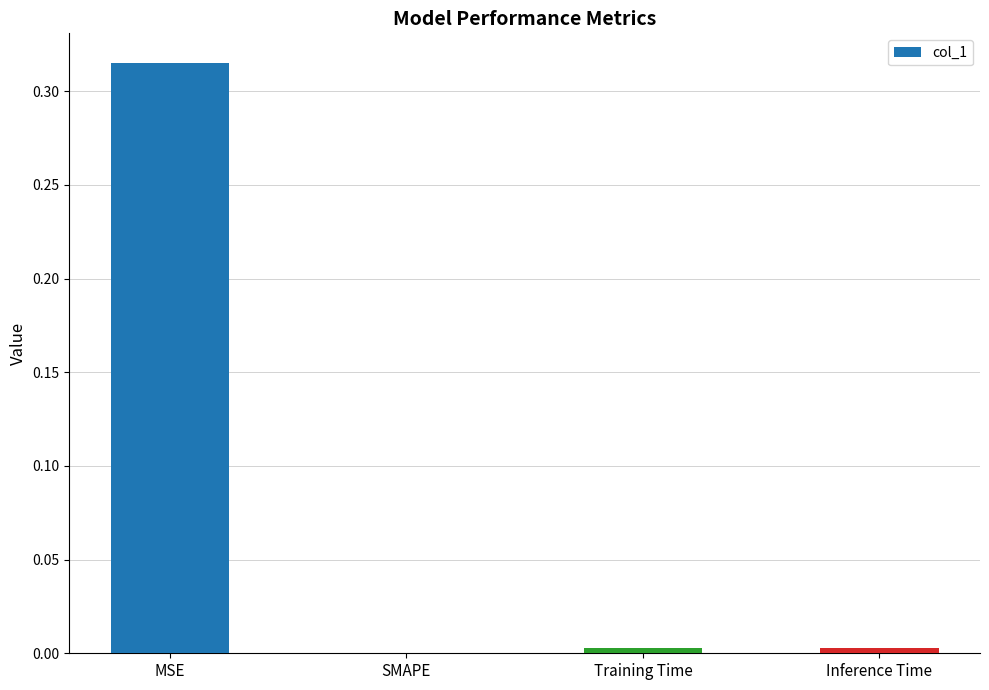

True or false: the data shows 0.6 at MSE.

False